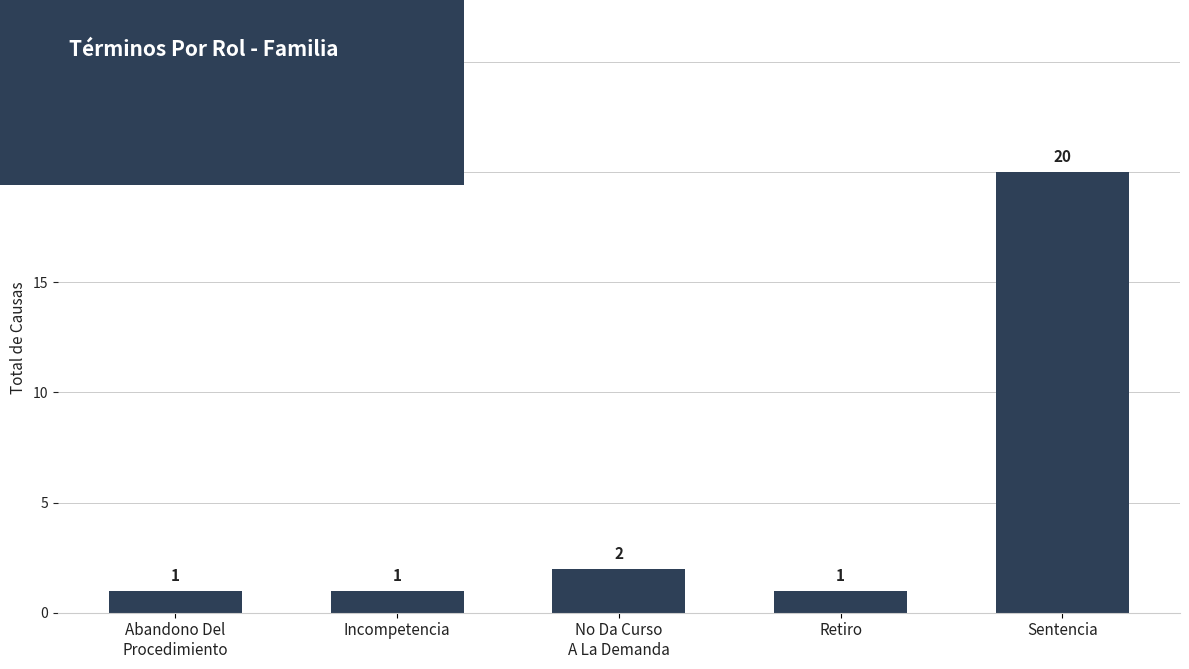

Reading right to left, list all the values displayed in this chart.

20	1	2	1	1